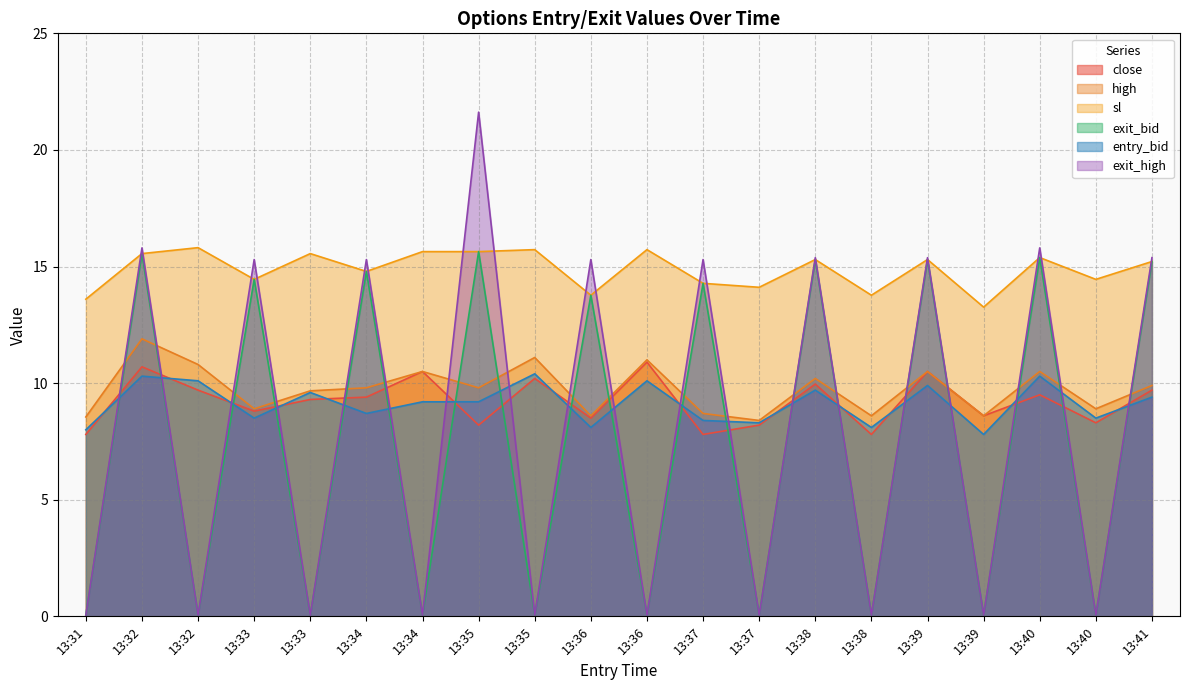

Reading right to left, extract all data points from this chart.

close: 9.7	8.3	9.5	8.6	10.5	7.8	10.0	8.2	7.8	10.9	8.5	10.2	8.2	10.5	9.4	9.3	8.8	9.7	10.7	7.8
high: 9.9	8.9	10.5	8.6	10.5	8.6	10.2	8.4	8.7	11.0	8.6	11.1	9.8	10.5	9.8	9.7	8.9	10.8	11.9	8.6
sl: 15.2	14.4	15.4	13.3	15.3	13.8	15.3	14.1	14.3	15.7	13.8	15.7	15.6	15.6	14.8	15.6	14.4	15.8	15.6	13.6
exit_bid: 15.2	0.1	15.4	0.1	15.3	0.1	15.3	0.1	14.3	0.1	13.8	0.1	15.6	0.1	14.8	0.1	14.4	0.1	15.6	0.1
entry_bid: 9.4	8.5	10.3	7.8	9.9	8.1	9.7	8.3	8.4	10.1	8.1	10.4	9.2	9.2	8.7	9.6	8.5	10.1	10.3	8.0
exit_high: 15.4	0.1	15.8	0.1	15.4	0.1	15.4	0.1	15.3	0.1	15.3	0.1	21.6	0.1	15.3	0.1	15.3	0.1	15.8	0.1